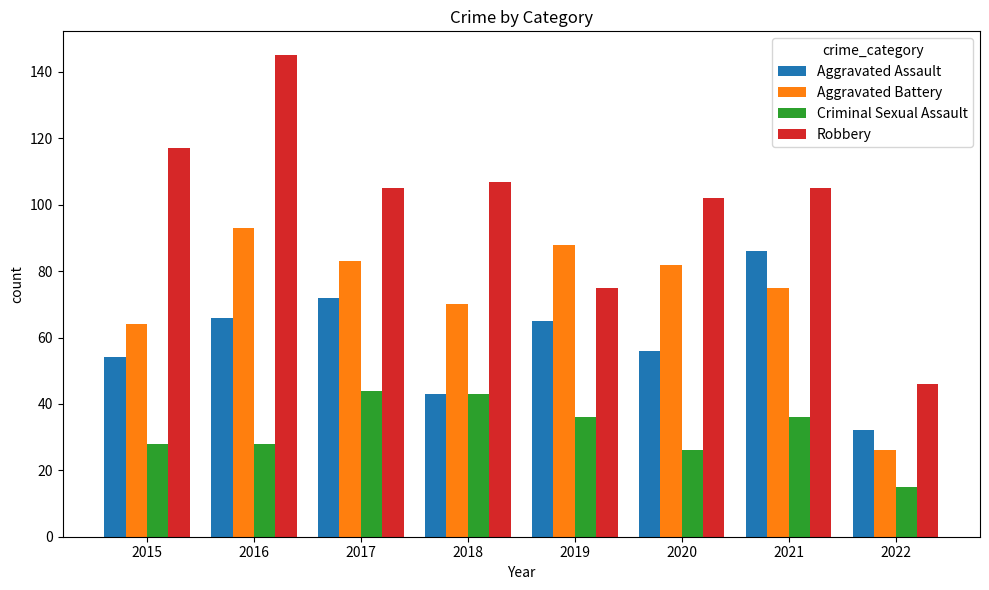

The Aggravated Battery series shows 75 at 2021. True or false?

True